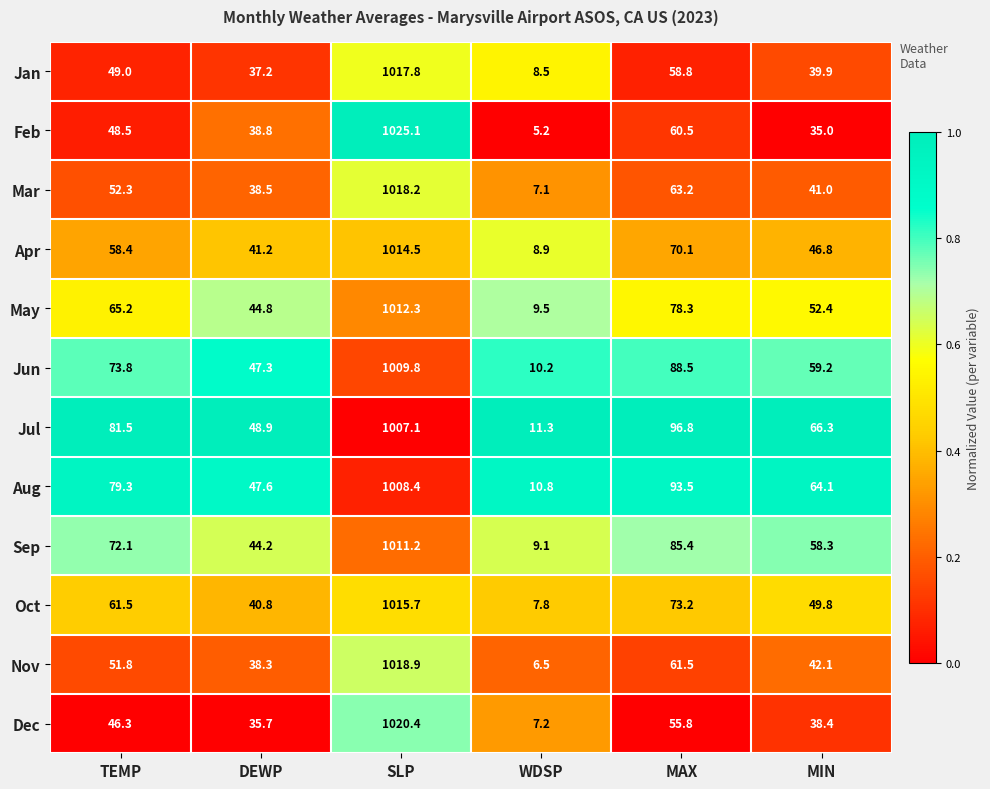

What is the total value across all series at MAX?

885.6